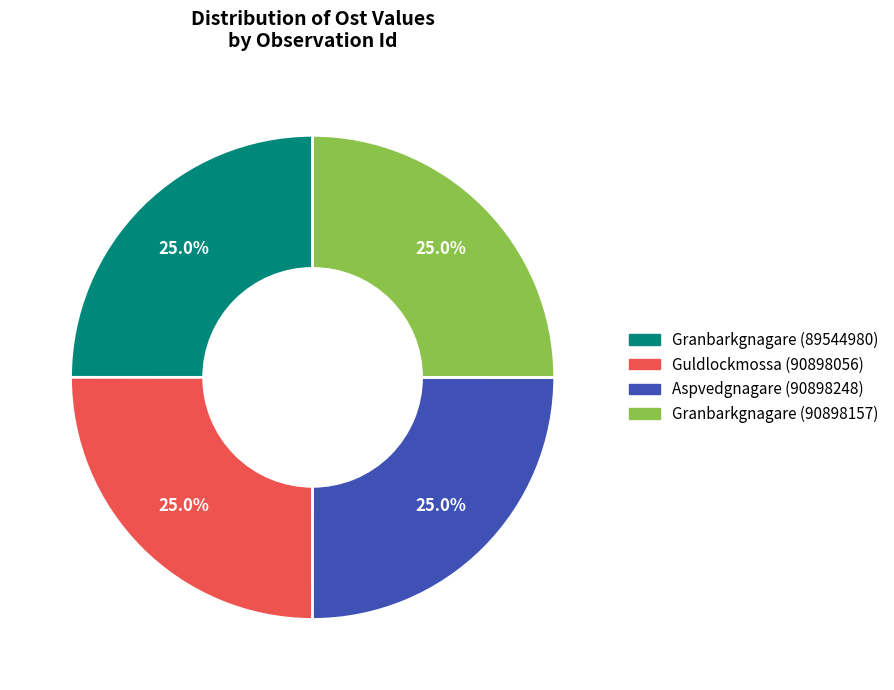

To the nearest percent, what portion does Guldlockmossa (90898056) represent?

25%